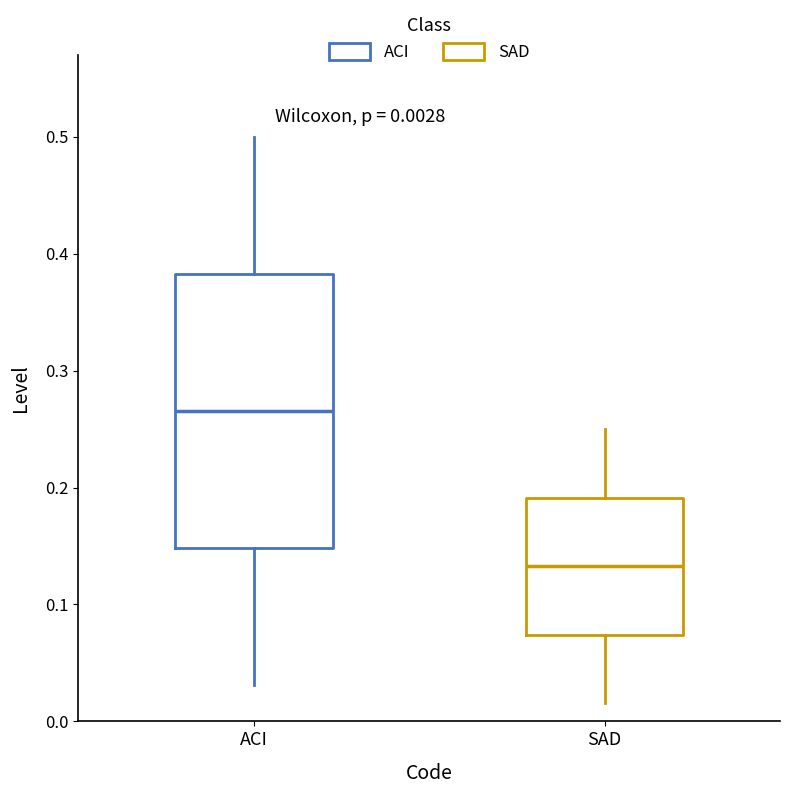

Which box is the tallest, from its lower edge to its upper edge?

ACI